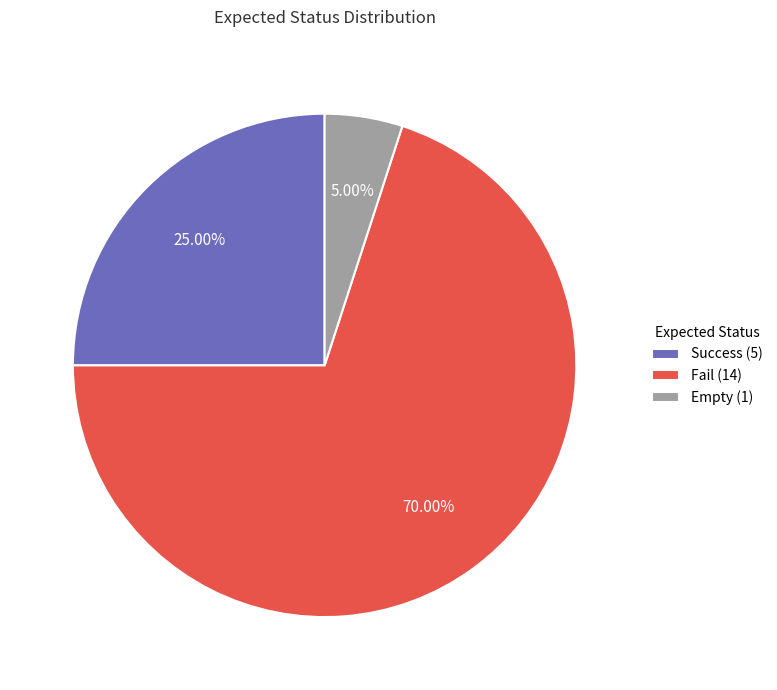

Rank the categories by value from highest to lowest.

Fail, Success, Empty